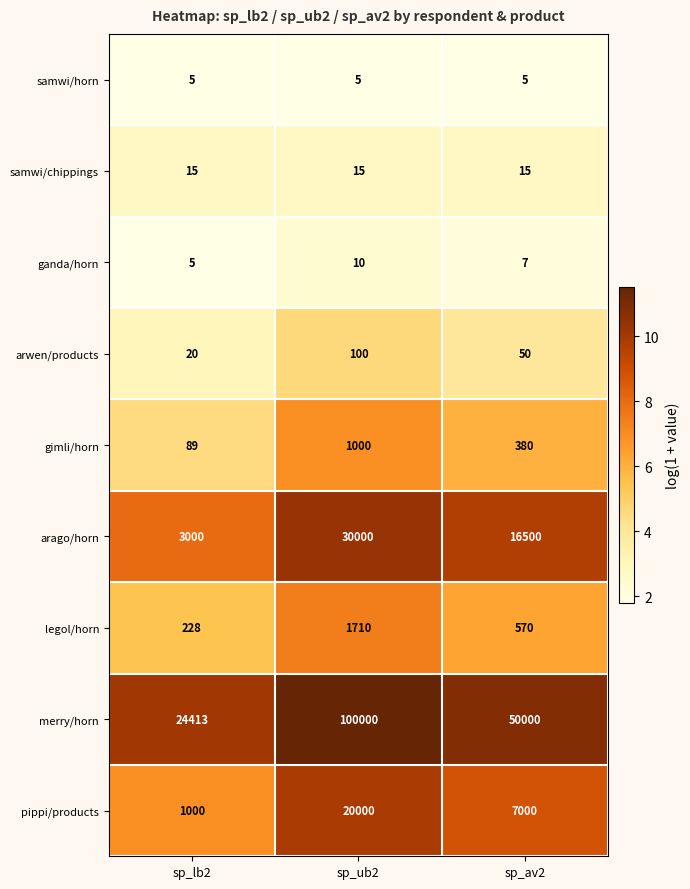

Reading left to right, list all the values displayed in this chart.

samwi/horn: sp_lb2=5	sp_ub2=5	sp_av2=5
samwi/chippings: sp_lb2=15	sp_ub2=15	sp_av2=15
ganda/horn: sp_lb2=5	sp_ub2=10	sp_av2=7
arwen/products: sp_lb2=20	sp_ub2=100	sp_av2=50
gimli/horn: sp_lb2=89	sp_ub2=1000	sp_av2=380
arago/horn: sp_lb2=3000	sp_ub2=30000	sp_av2=16500
legol/horn: sp_lb2=228	sp_ub2=1710	sp_av2=570
merry/horn: sp_lb2=24413	sp_ub2=100000	sp_av2=50000
pippi/products: sp_lb2=1000	sp_ub2=20000	sp_av2=7000